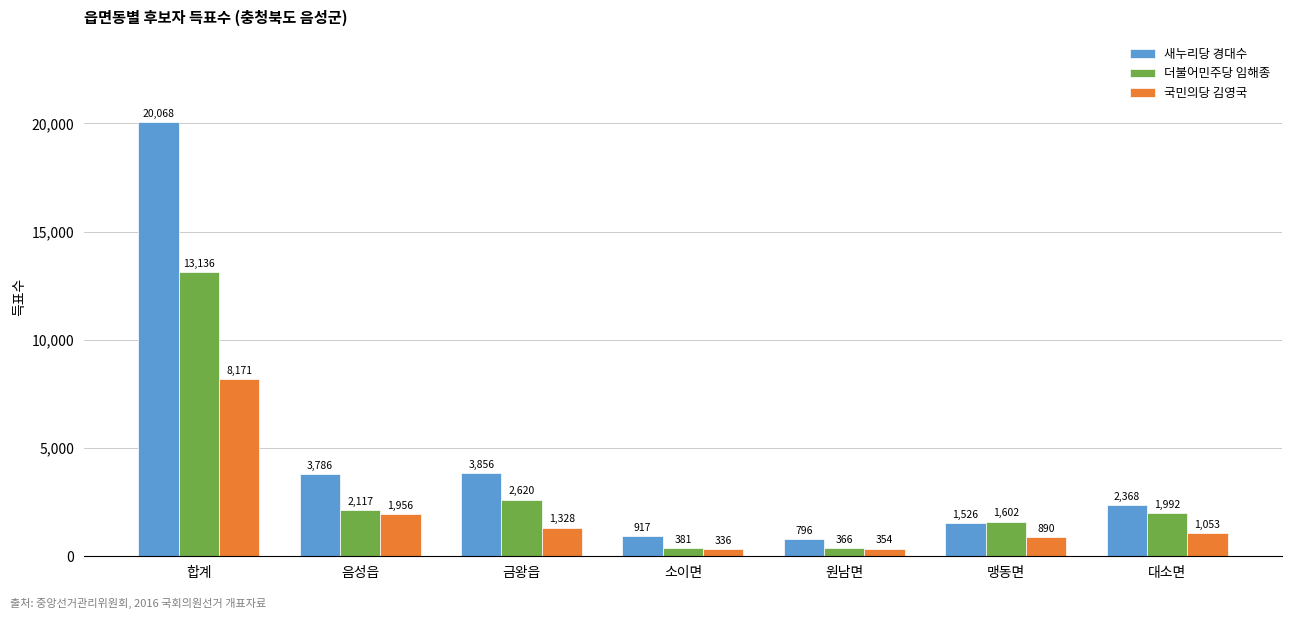

Which series has the widest spread of values?

새누리당 경대수